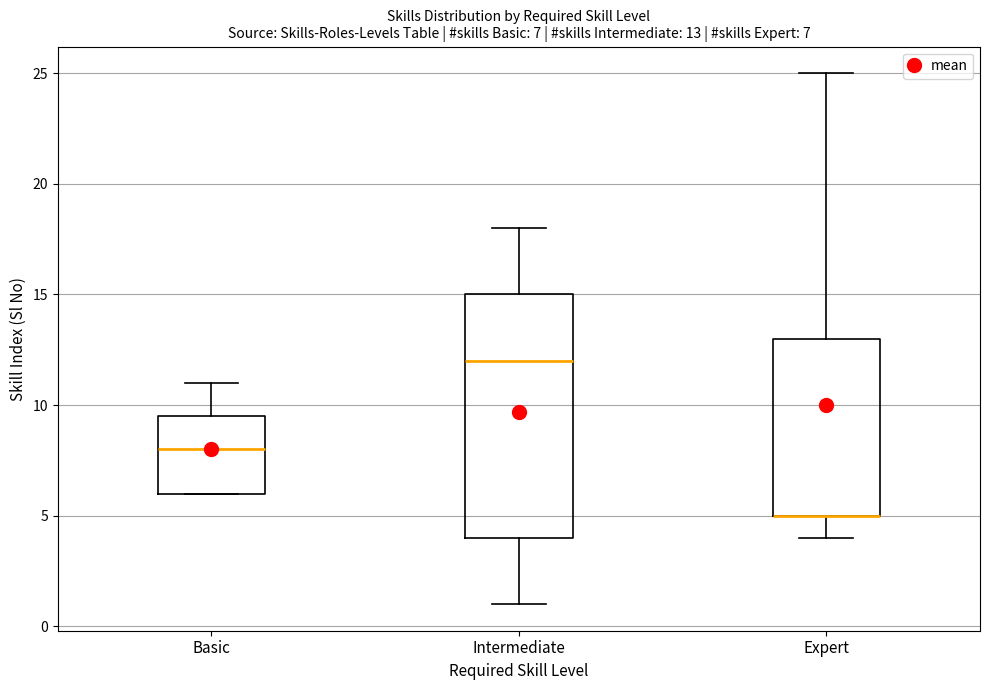

Which box is the tallest, from its lower edge to its upper edge?

Intermediate